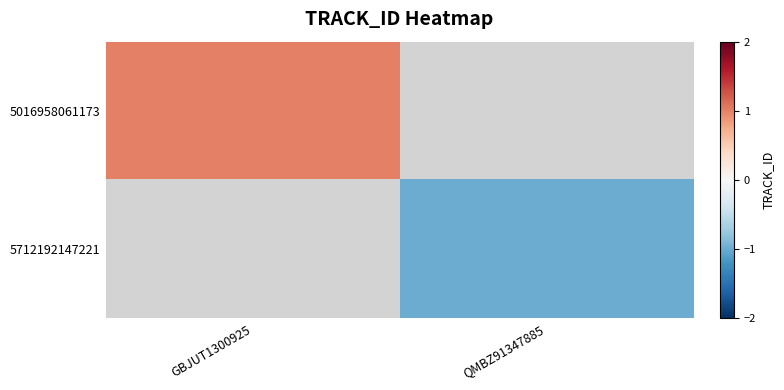

How many distinct data groups are displayed?

2